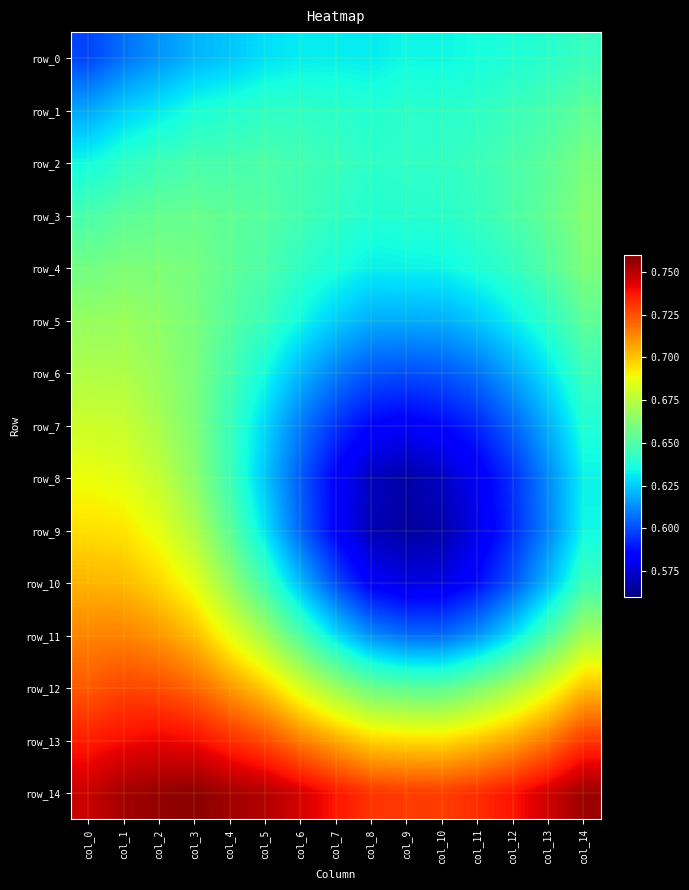

Reading left to right, extract all data points from this chart.

row_0: col_0=0.6	col_1=0.6	col_2=0.6	col_3=0.6	col_4=0.6	col_5=0.6	col_6=0.6	col_7=0.6	col_8=0.6	col_9=0.6	col_10=0.6	col_11=0.6	col_12=0.6	col_13=0.6	col_14=0.6
row_1: col_0=0.6	col_1=0.6	col_2=0.6	col_3=0.6	col_4=0.6	col_5=0.6	col_6=0.6	col_7=0.6	col_8=0.6	col_9=0.6	col_10=0.6	col_11=0.6	col_12=0.6	col_13=0.6	col_14=0.7
row_2: col_0=0.6	col_1=0.6	col_2=0.6	col_3=0.6	col_4=0.6	col_5=0.6	col_6=0.6	col_7=0.6	col_8=0.6	col_9=0.6	col_10=0.6	col_11=0.6	col_12=0.6	col_13=0.7	col_14=0.7
row_3: col_0=0.6	col_1=0.7	col_2=0.7	col_3=0.7	col_4=0.7	col_5=0.7	col_6=0.6	col_7=0.6	col_8=0.6	col_9=0.6	col_10=0.6	col_11=0.6	col_12=0.6	col_13=0.7	col_14=0.7
row_4: col_0=0.7	col_1=0.7	col_2=0.7	col_3=0.7	col_4=0.7	col_5=0.6	col_6=0.6	col_7=0.6	col_8=0.6	col_9=0.6	col_10=0.6	col_11=0.6	col_12=0.6	col_13=0.7	col_14=0.7
row_5: col_0=0.7	col_1=0.7	col_2=0.7	col_3=0.7	col_4=0.7	col_5=0.6	col_6=0.6	col_7=0.6	col_8=0.6	col_9=0.6	col_10=0.6	col_11=0.6	col_12=0.6	col_13=0.6	col_14=0.7
row_6: col_0=0.7	col_1=0.7	col_2=0.7	col_3=0.7	col_4=0.6	col_5=0.6	col_6=0.6	col_7=0.6	col_8=0.6	col_9=0.6	col_10=0.6	col_11=0.6	col_12=0.6	col_13=0.6	col_14=0.6
row_7: col_0=0.7	col_1=0.7	col_2=0.7	col_3=0.7	col_4=0.6	col_5=0.6	col_6=0.6	col_7=0.6	col_8=0.6	col_9=0.6	col_10=0.6	col_11=0.6	col_12=0.6	col_13=0.6	col_14=0.6
row_8: col_0=0.7	col_1=0.7	col_2=0.7	col_3=0.7	col_4=0.6	col_5=0.6	col_6=0.6	col_7=0.6	col_8=0.6	col_9=0.6	col_10=0.6	col_11=0.6	col_12=0.6	col_13=0.6	col_14=0.6
row_9: col_0=0.7	col_1=0.7	col_2=0.7	col_3=0.7	col_4=0.7	col_5=0.6	col_6=0.6	col_7=0.6	col_8=0.6	col_9=0.6	col_10=0.6	col_11=0.6	col_12=0.6	col_13=0.6	col_14=0.6
row_10: col_0=0.7	col_1=0.7	col_2=0.7	col_3=0.7	col_4=0.7	col_5=0.6	col_6=0.6	col_7=0.6	col_8=0.6	col_9=0.6	col_10=0.6	col_11=0.6	col_12=0.6	col_13=0.6	col_14=0.6
row_11: col_0=0.7	col_1=0.7	col_2=0.7	col_3=0.7	col_4=0.7	col_5=0.7	col_6=0.6	col_7=0.6	col_8=0.6	col_9=0.6	col_10=0.6	col_11=0.6	col_12=0.6	col_13=0.6	col_14=0.7
row_12: col_0=0.7	col_1=0.7	col_2=0.7	col_3=0.7	col_4=0.7	col_5=0.7	col_6=0.7	col_7=0.7	col_8=0.7	col_9=0.7	col_10=0.7	col_11=0.7	col_12=0.7	col_13=0.7	col_14=0.7
row_13: col_0=0.7	col_1=0.7	col_2=0.7	col_3=0.7	col_4=0.7	col_5=0.7	col_6=0.7	col_7=0.7	col_8=0.7	col_9=0.7	col_10=0.7	col_11=0.7	col_12=0.7	col_13=0.7	col_14=0.7
row_14: col_0=0.7	col_1=0.8	col_2=0.8	col_3=0.8	col_4=0.8	col_5=0.8	col_6=0.7	col_7=0.7	col_8=0.7	col_9=0.7	col_10=0.7	col_11=0.7	col_12=0.7	col_13=0.7	col_14=0.8